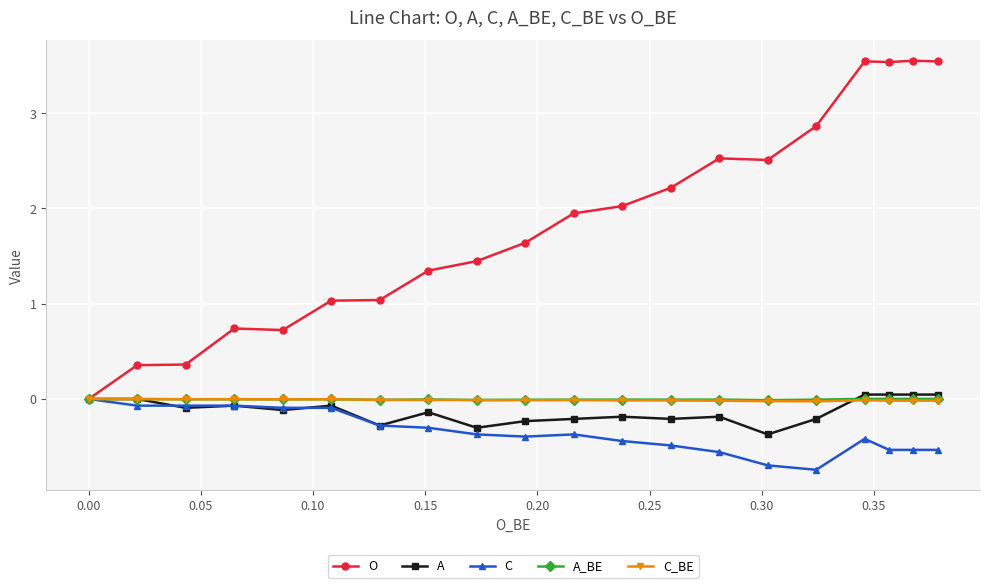

Which series has the largest range (max minus min)?

O